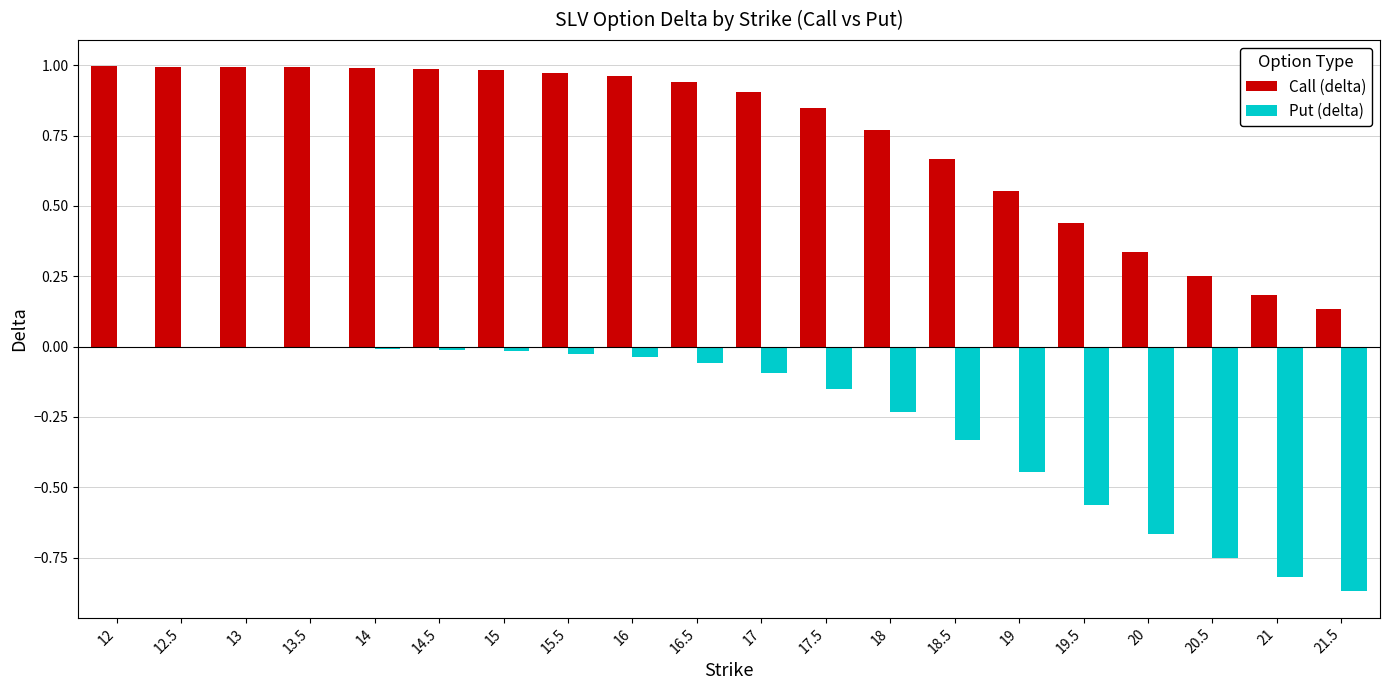

Which series has the largest total across all categories?

Call (delta)